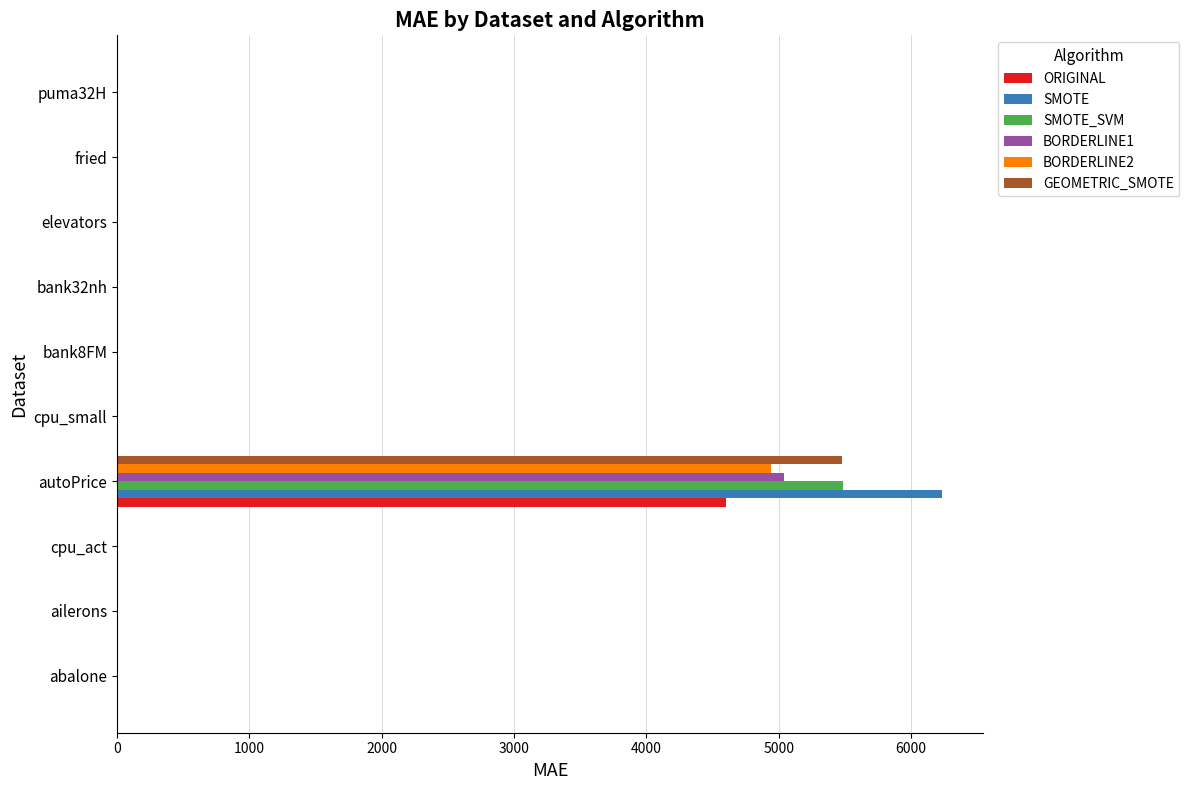

What is the sum of all SMOTE values?

6257.4